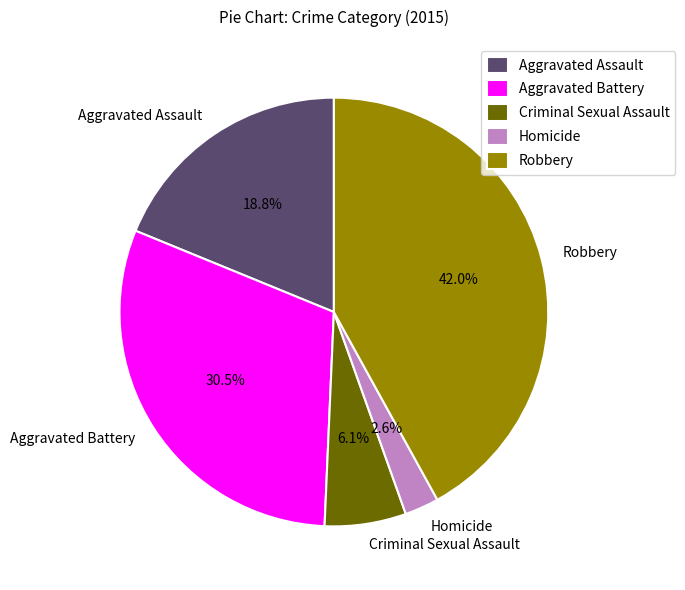

To the nearest percent, what is the combined percentage of Homicide and Criminal Sexual Assault?

9%